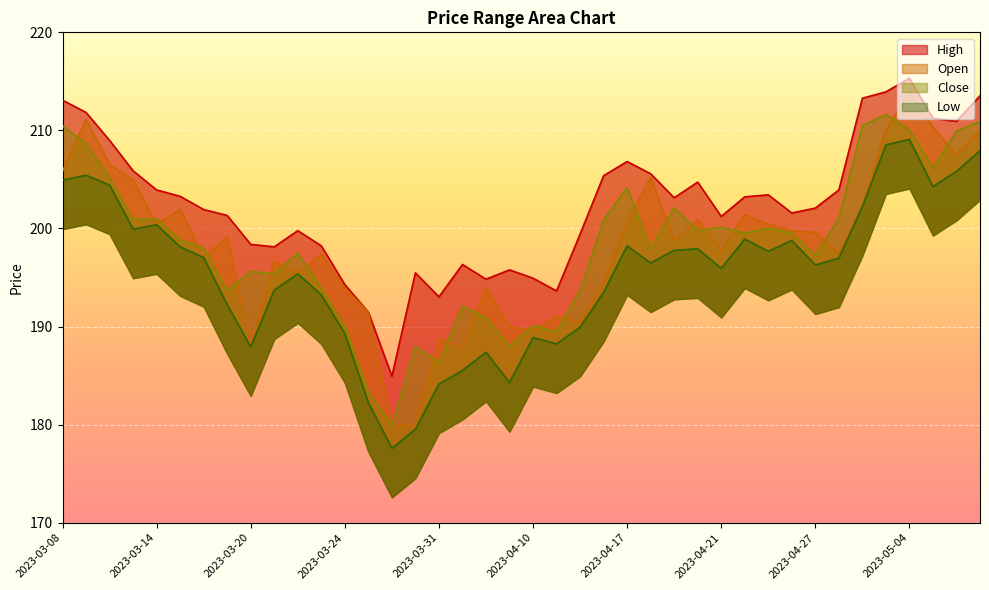

What is the difference between the highest and lowest values at 2023-04-05?

7.5